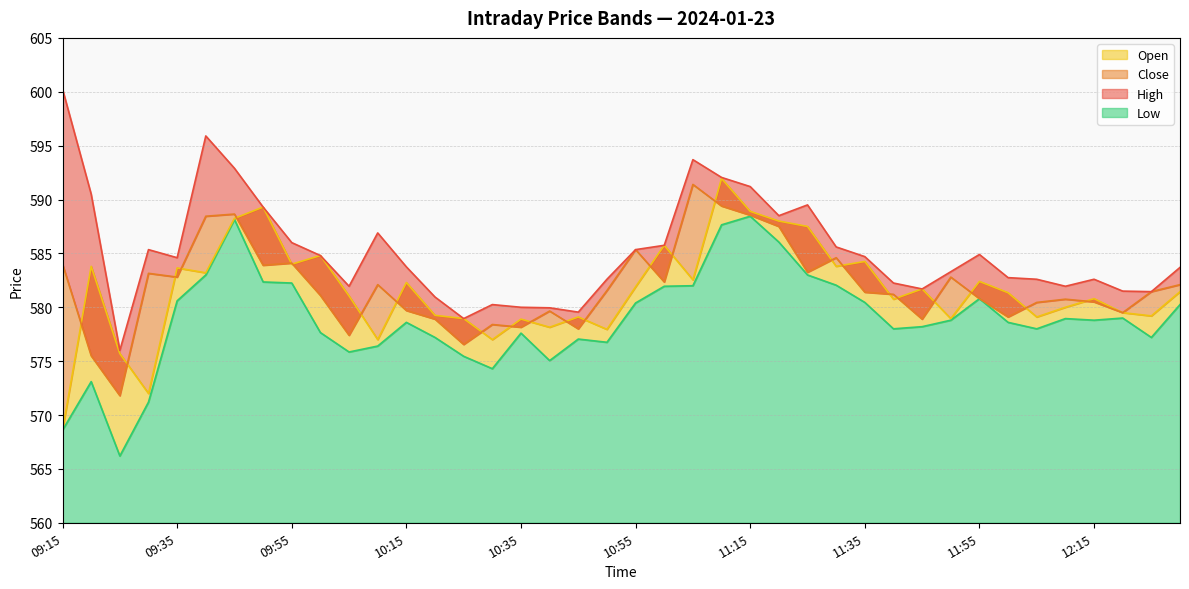

Reading right to left, extract all data points from this chart.

High: 583.7	581.5	581.5	582.6	582.0	582.6	582.8	584.9	583.3	581.7	582.2	584.7	585.6	589.5	588.5	591.2	592.0	593.7	585.8	585.4	582.6	579.5	580.0	580.0	580.2	579.0	581.0	583.8	586.9	582.0	584.8	586.0	589.3	592.9	595.9	584.6	585.4	576.0	590.5	600.2
Close: 582.1	581.5	579.5	580.5	580.8	580.5	579.1	580.8	582.8	578.9	581.2	581.4	584.6	583.2	587.5	588.5	589.4	591.4	582.4	585.4	581.5	578.0	579.6	578.1	578.4	576.5	578.9	579.7	582.1	577.4	581.1	584.1	583.9	588.6	588.5	582.8	583.1	571.8	575.5	584.0
Open: 581.5	579.2	579.5	580.8	580.0	579.1	581.4	582.4	579.0	581.7	580.8	584.2	583.8	587.5	588.0	588.9	592.0	582.5	585.8	581.9	578.0	579.1	578.1	578.9	577.0	579.0	579.2	582.3	577.0	581.0	584.8	584.0	589.3	588.2	583.2	583.6	572.0	575.7	583.8	568.6
Low: 580.2	577.2	579.0	578.8	579.0	578.0	578.6	580.8	578.8	578.2	578.0	580.5	582.0	583.0	586.0	588.5	587.6	582.0	582.0	580.4	576.8	577.0	575.0	577.6	574.3	575.5	577.2	578.6	576.4	575.9	577.6	582.2	582.4	588.1	583.0	580.6	571.2	566.2	573.1	568.6